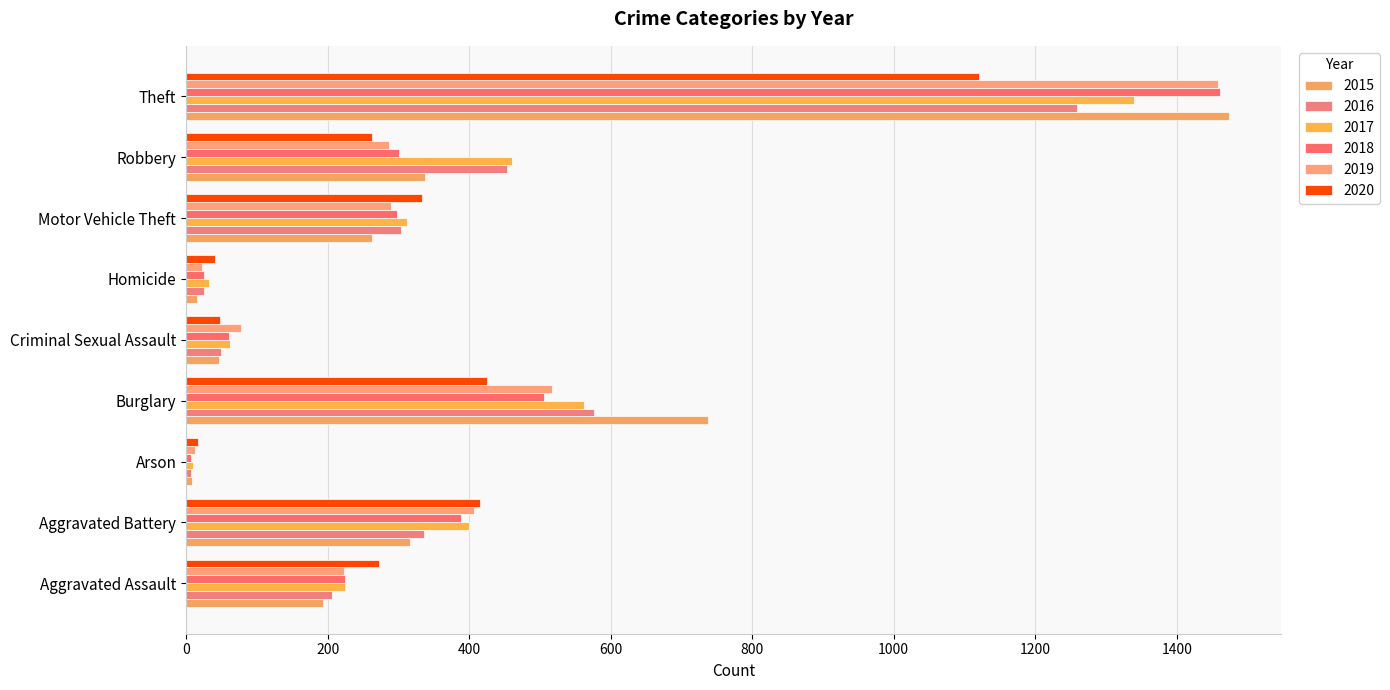

Count the number of data series in this chart.

6